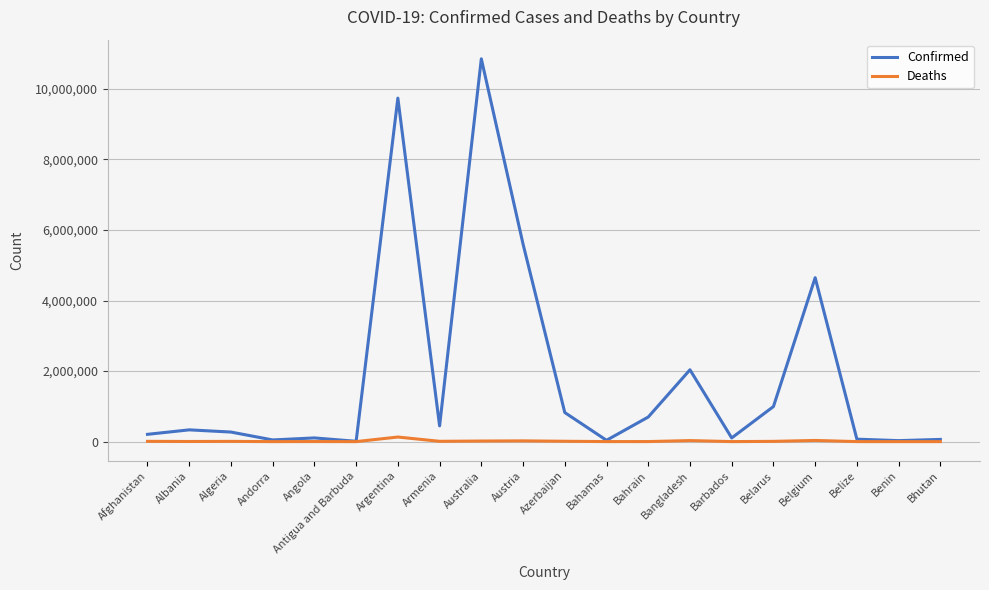

Does the chart have visible grid lines?

Yes